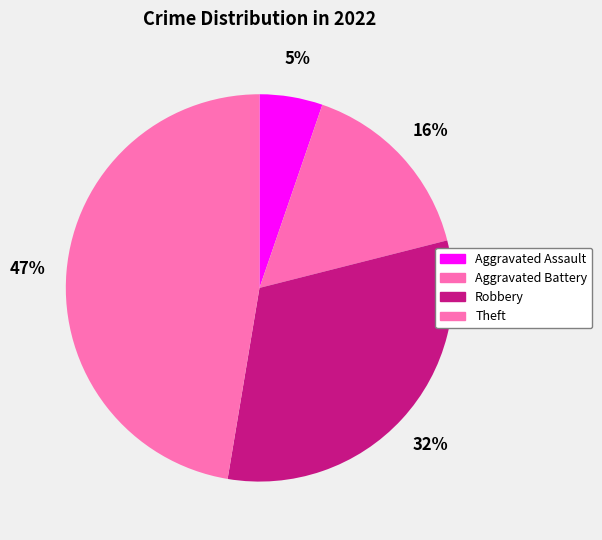

How many slices are in this pie chart?

4